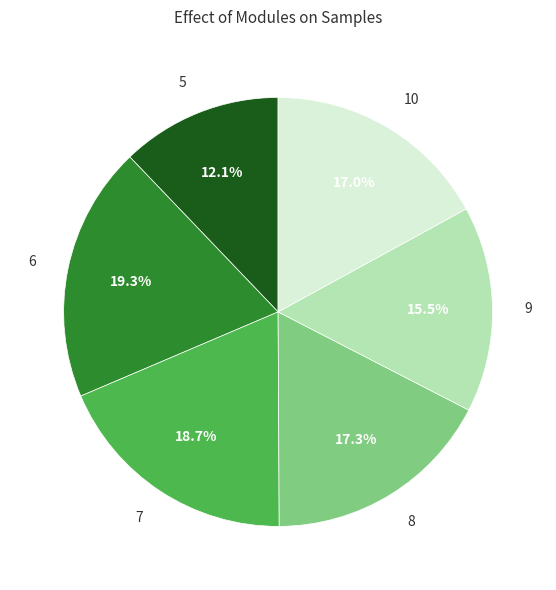

What is the total percentage of 7 and 9?

34.2%